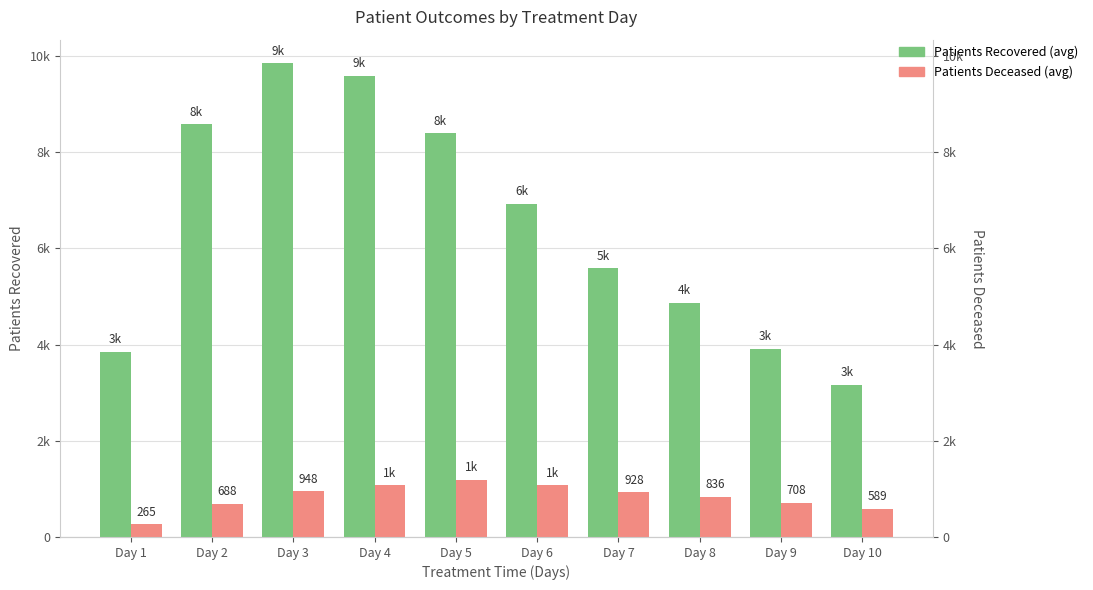

What is the difference between the patients_deceased values at Day 7 and Day 3?

20